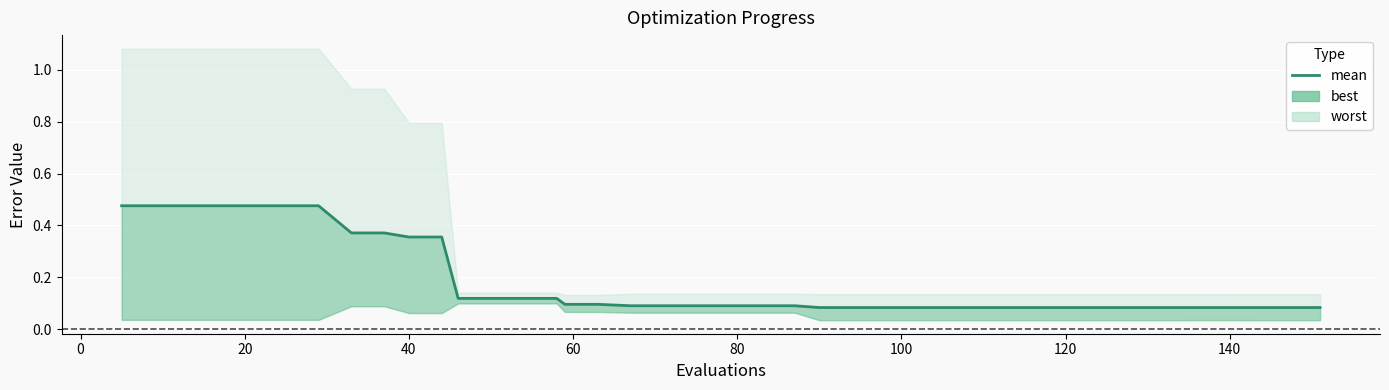

The value at 120 is 0.5. True or false?

False